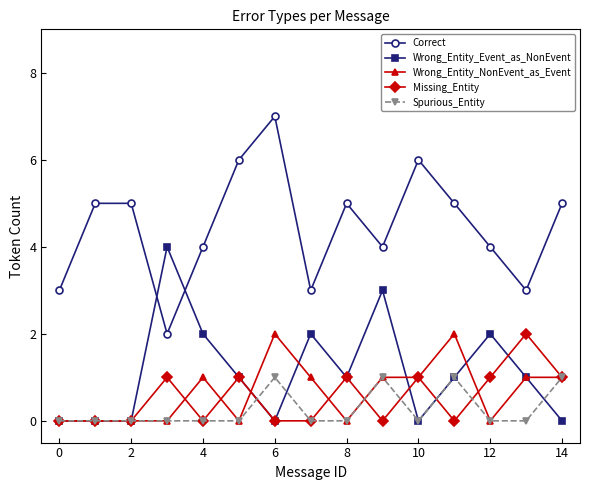

Count the number of categories in the chart.

15